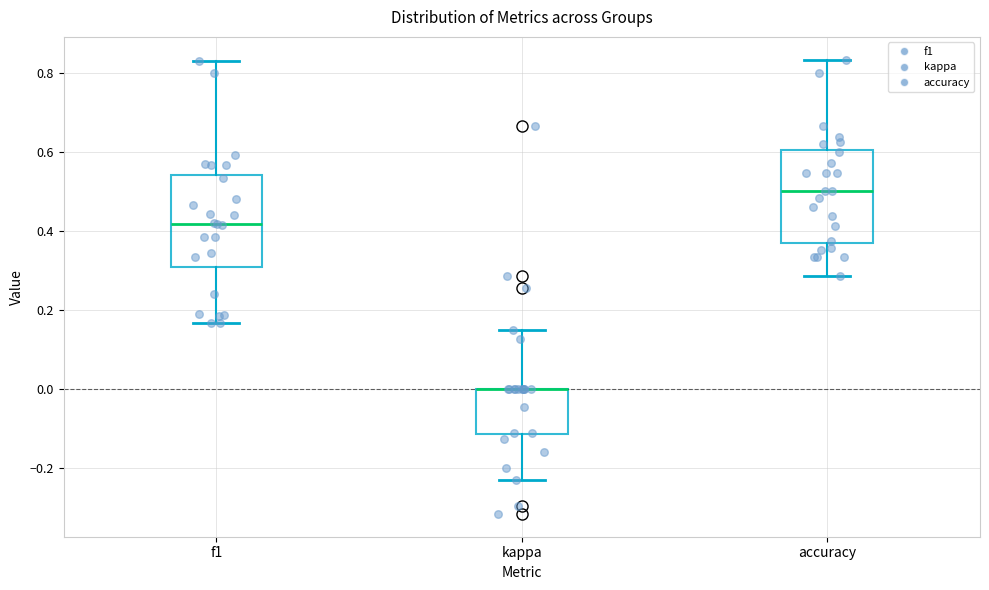

Reading left to right, read every box against the y-axis: the position of its median line, the range the box covers, and the ends of its whiskers. The values are not printed on the chart, so give them approximately, as read against the axis.

f1: median 0.42, box 0.32 to 0.54, whiskers 0.16 to 0.82
kappa: median 0.00 (drawn on the box's upper edge), box -0.12 to 0.00, whiskers -0.24 to 0.16
accuracy: median 0.50, box 0.38 to 0.60, whiskers 0.28 to 0.84